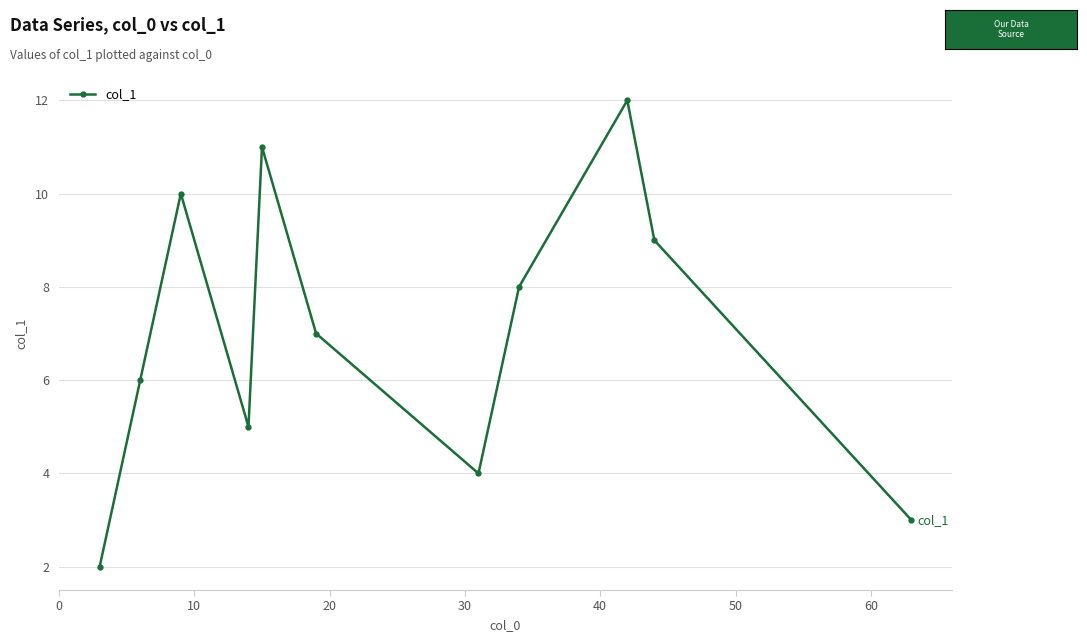

How many interior local valleys (lower than both neighbors) does the data have?

2